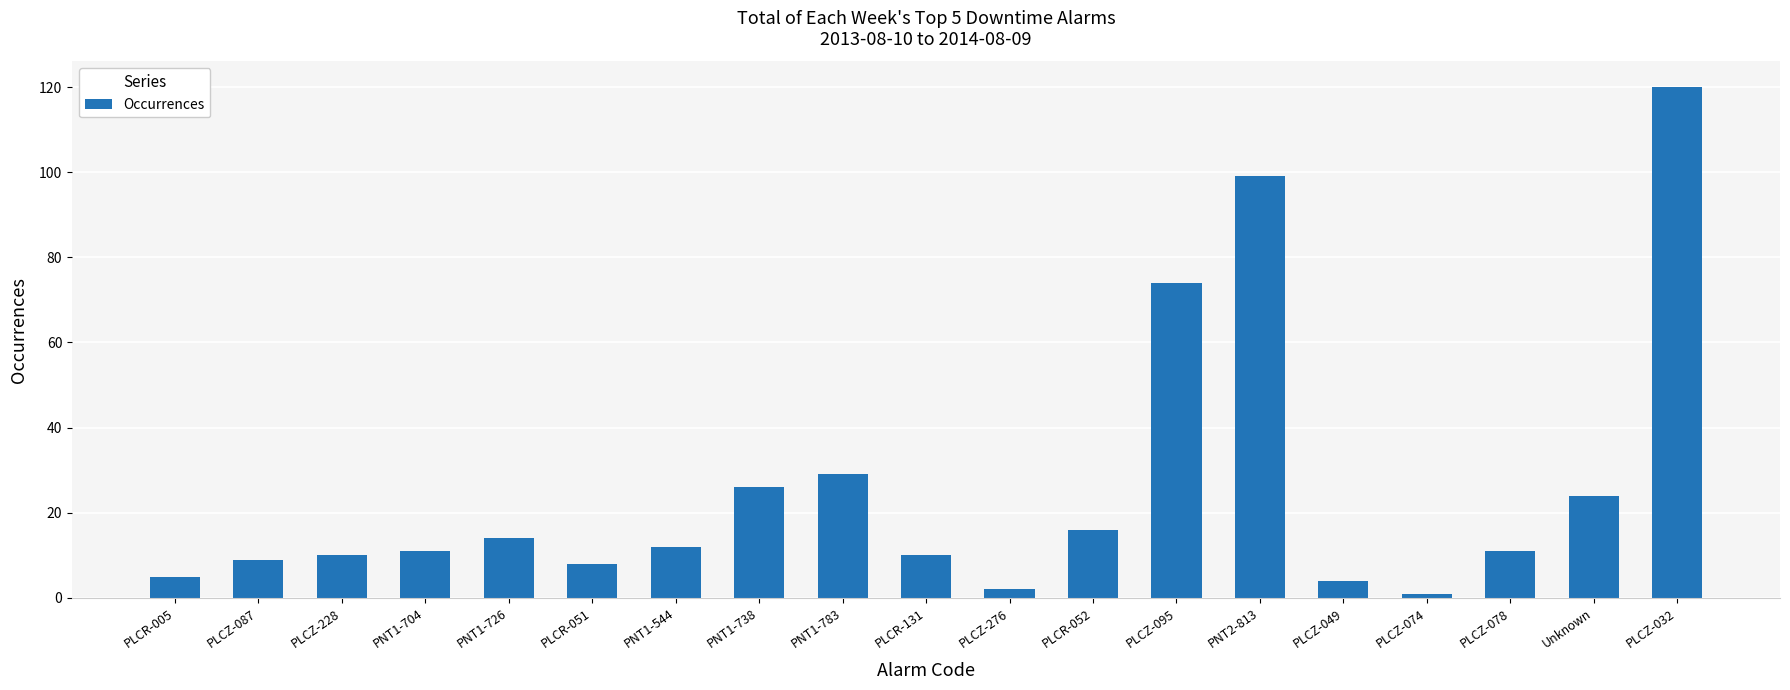

What is the minimum value shown in the chart?

1